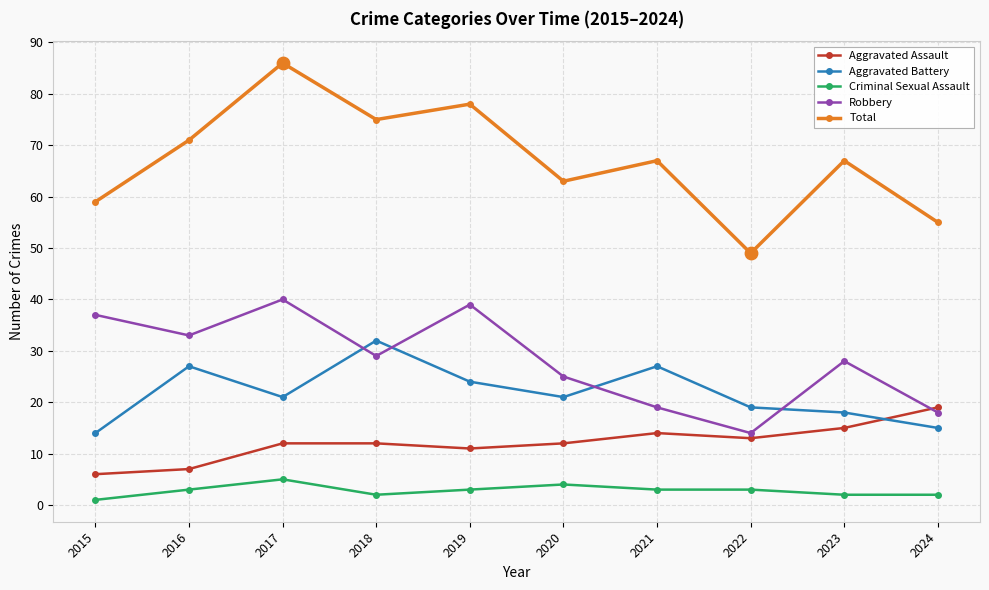

What is the total value across all series at 2024?

109